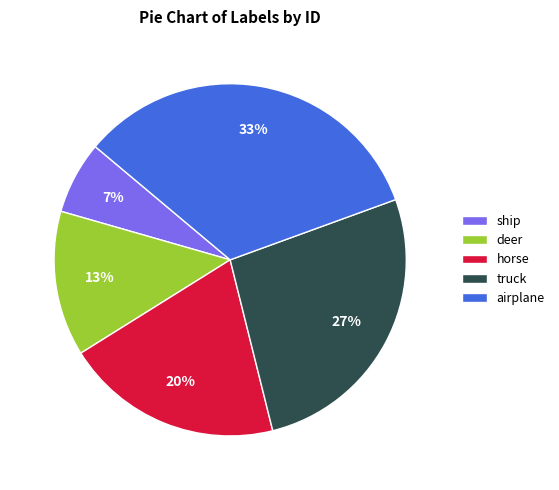

To the nearest percent, what is the average slice percentage?

20%